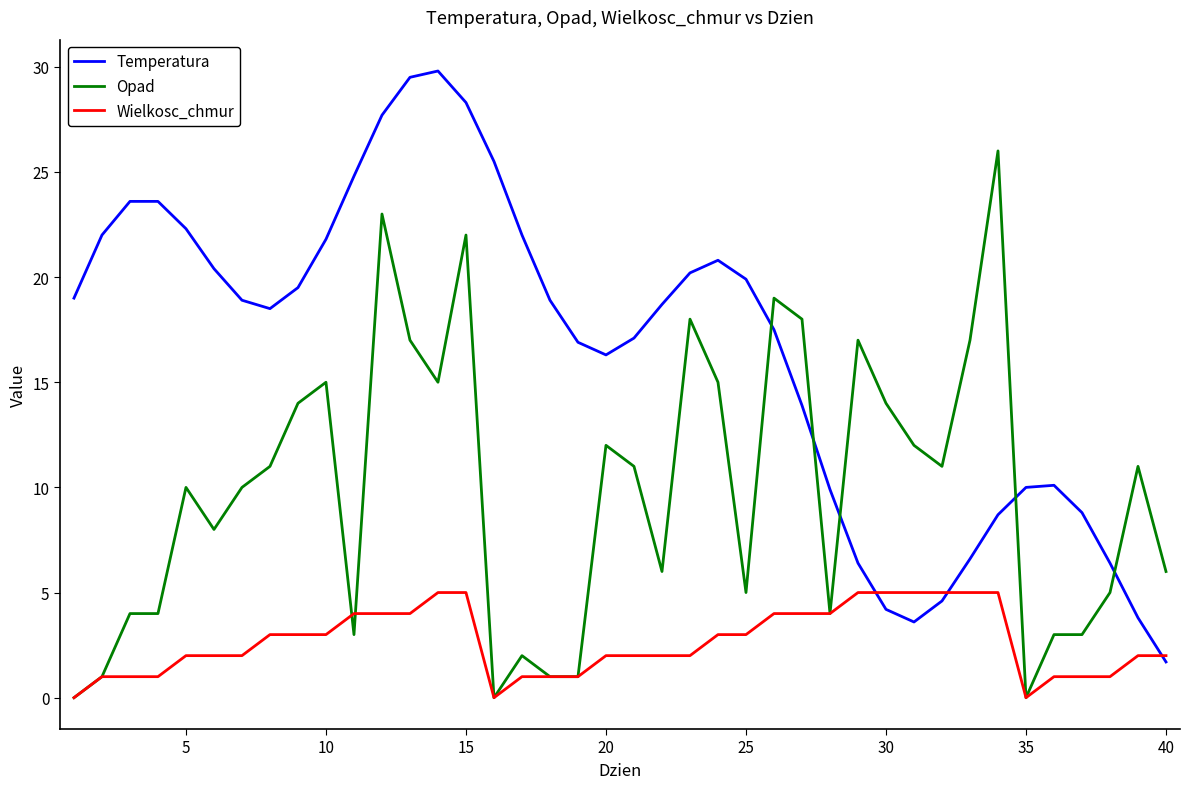

What is the maximum value shown in the chart?

29.8